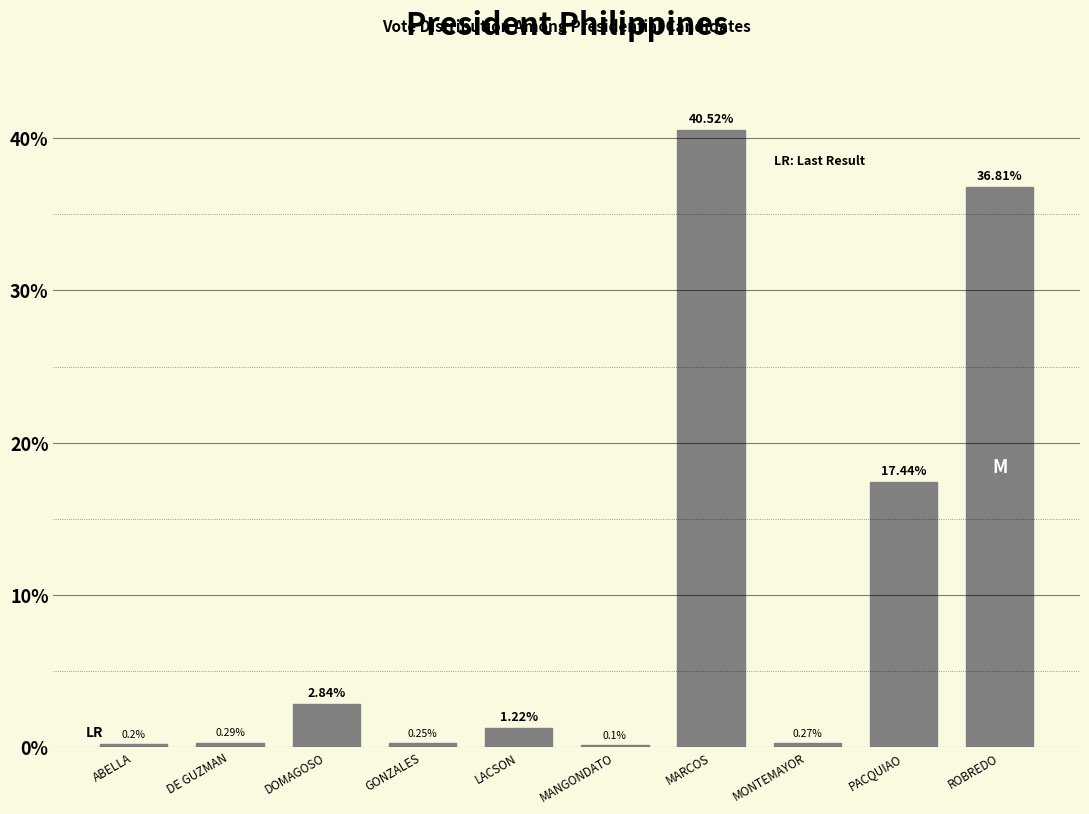

What is the sum of the values at DOMAGOSO and MANGONDATO?

2.9